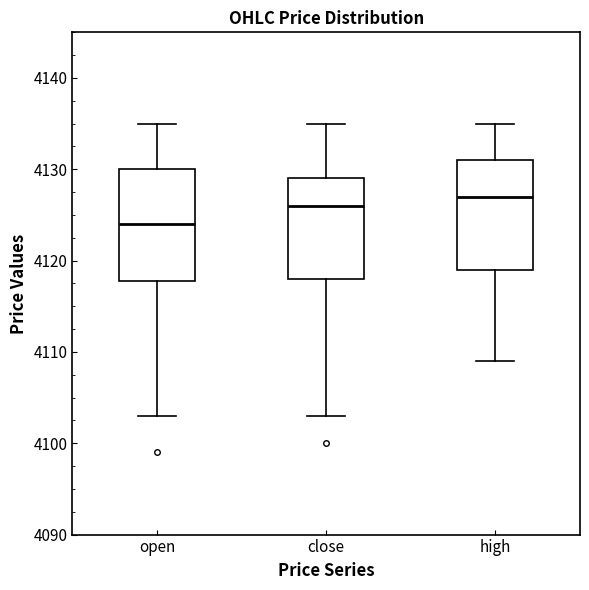

Where does the lower whisker of the box for close end on the y-axis? The values are not printed on the chart, so give them approximately, as read against the axis.

4103